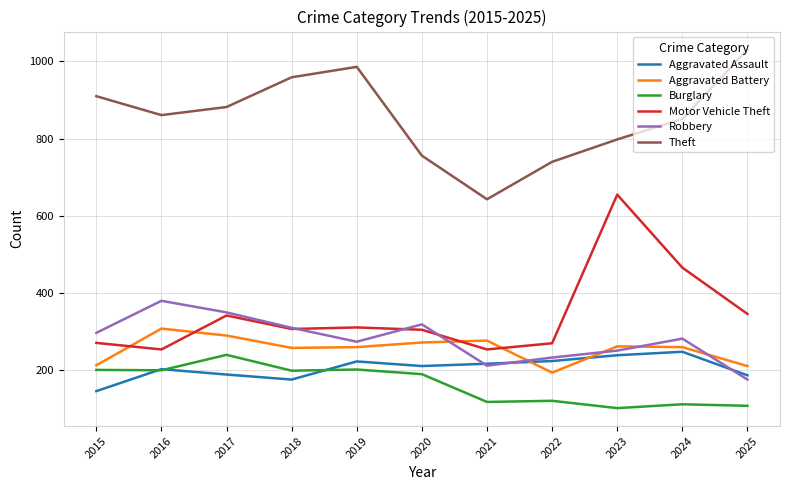

True or false: Burglary has more than 1 interior local peaks.

True